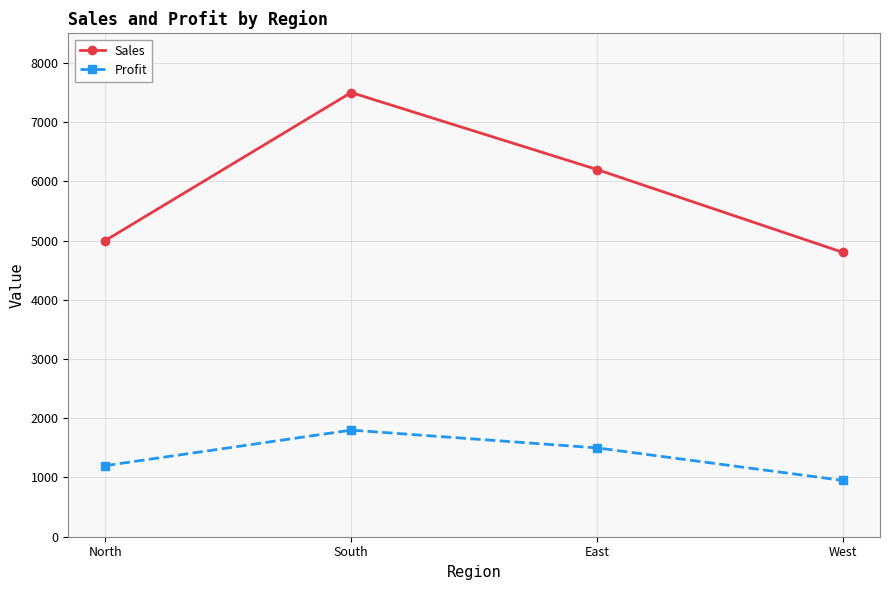

Count the number of categories in the chart.

4